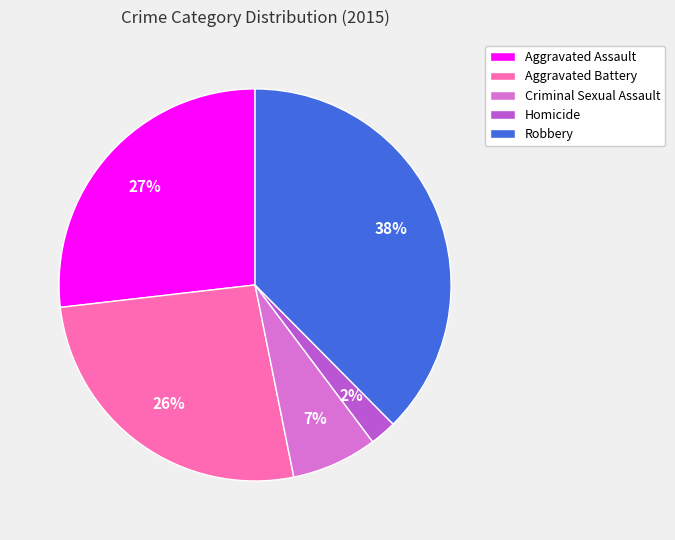

What percentage is the Criminal Sexual Assault slice, to the nearest percent?

7%